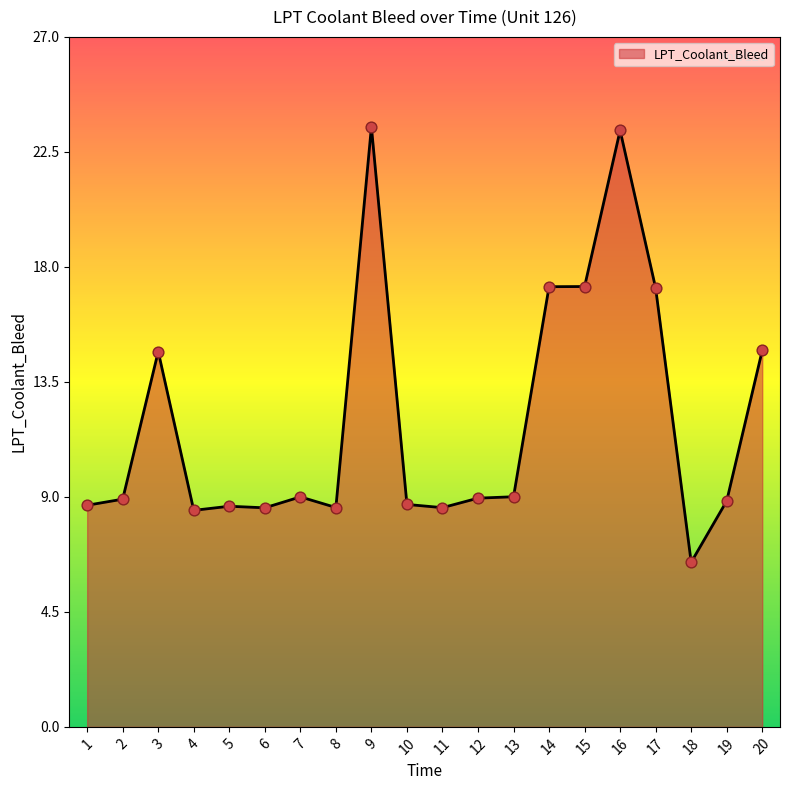

Between 1 and 3, which is larger?

3